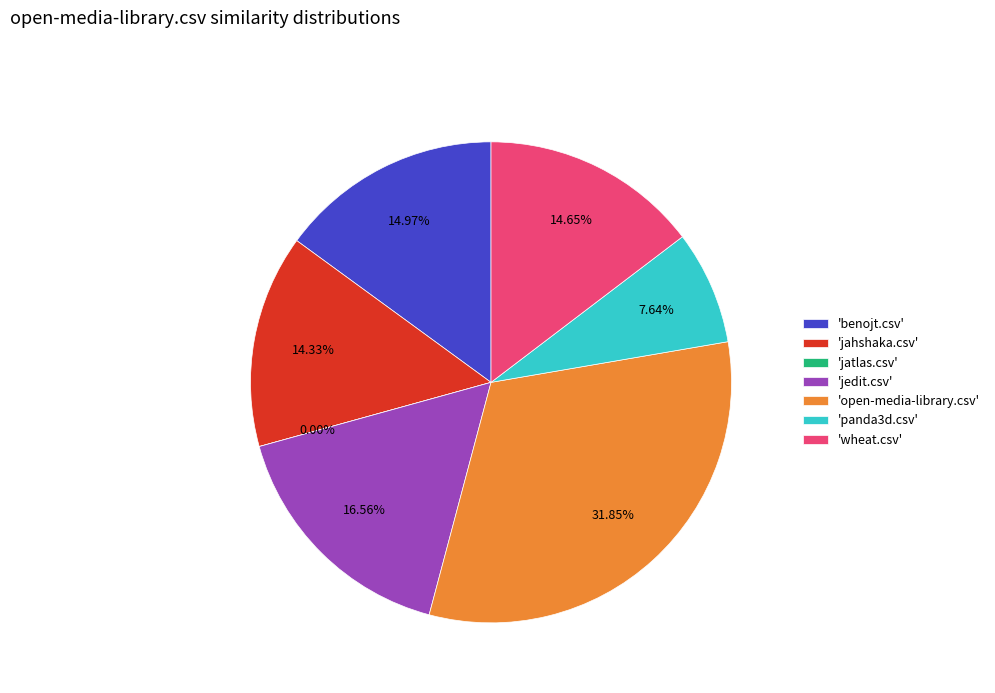

The jatlas.csv slice represents 8% of the pie. True or false?

False